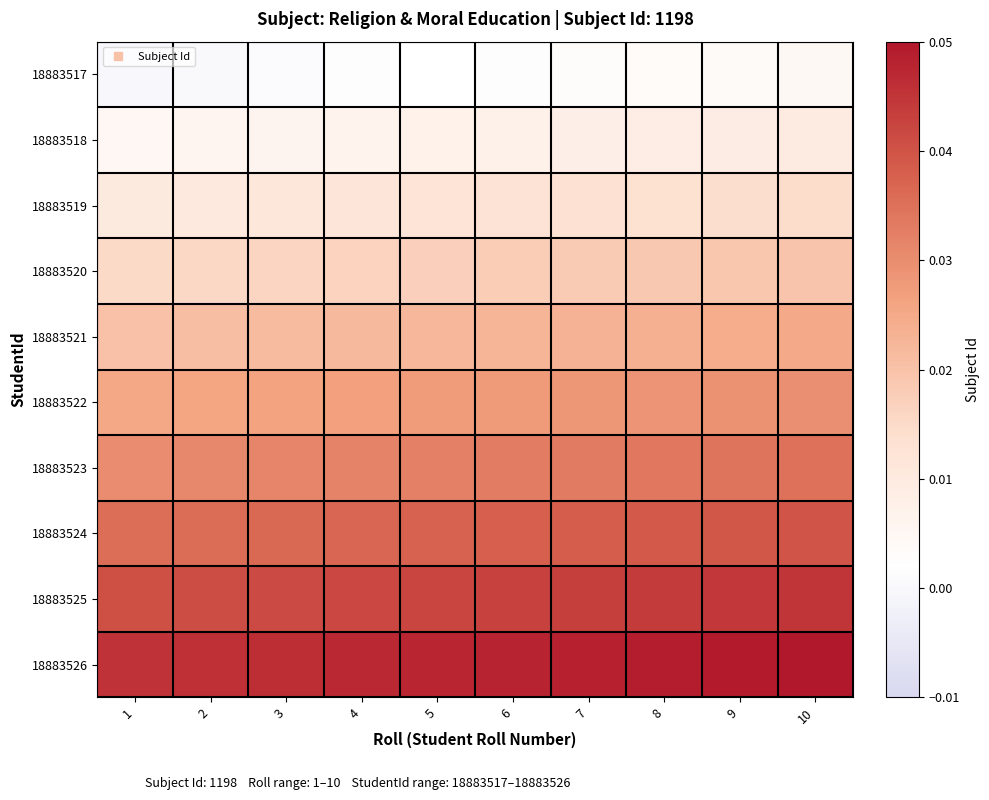

Rank the series by their maximum value, from highest to lowest.

18883526, 18883525, 18883524, 18883523, 18883522, 18883521, 18883520, 18883519, 18883518, 18883517